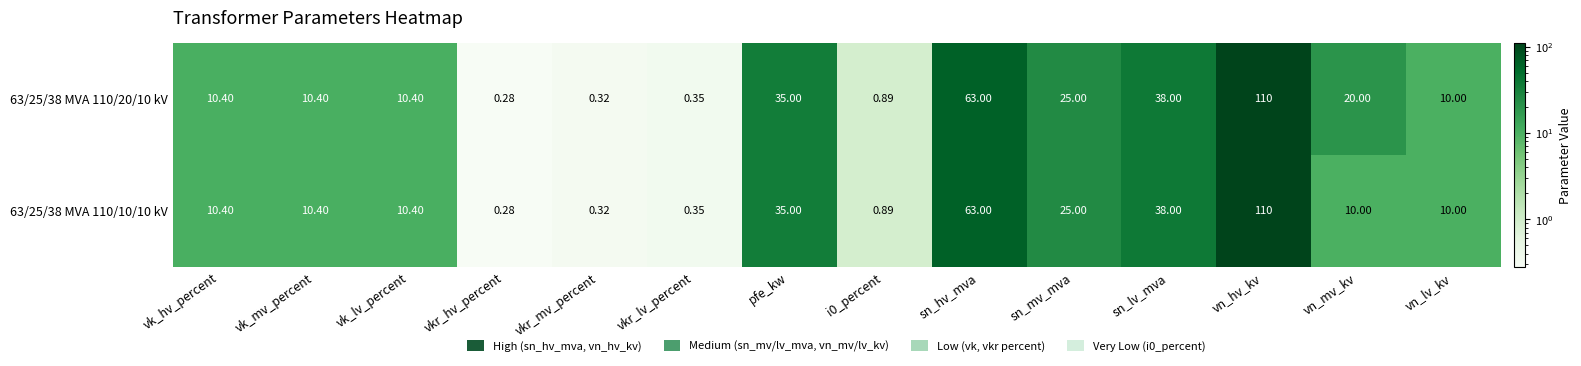

At which label is 63/25/38 MVA 110/10/10 kV closest to 55?

sn_hv_mva